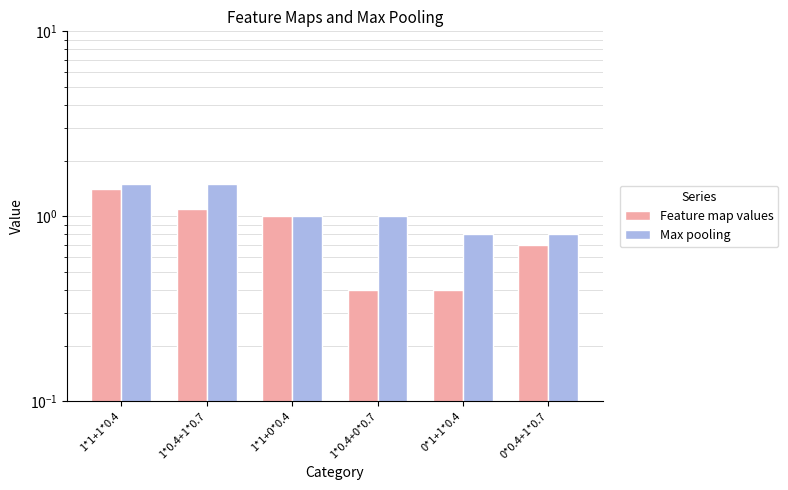

What is the sum of all Feature map values values?

5.0